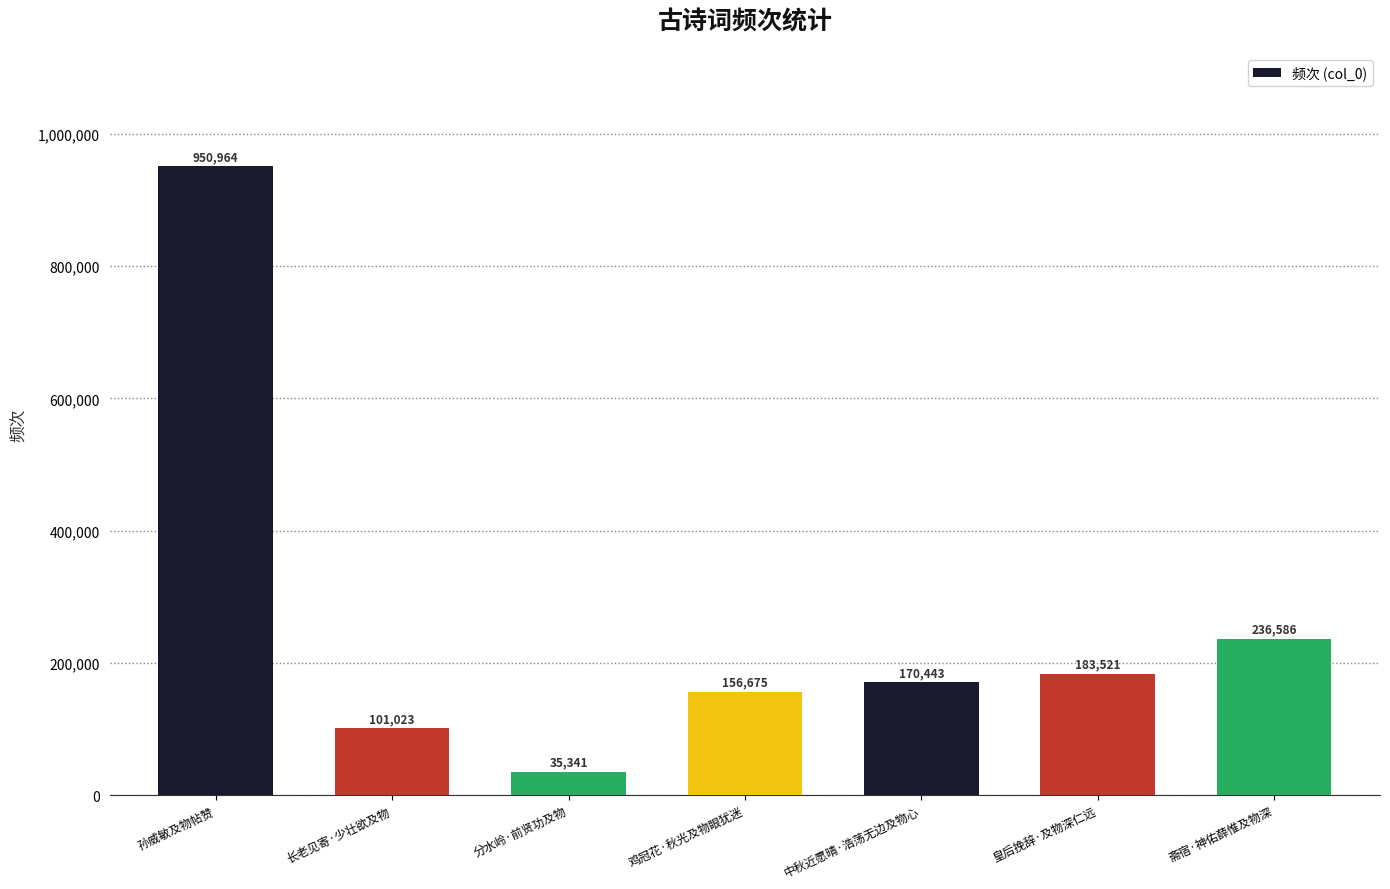

Rank the categories by value from highest to lowest.

孙威敏及物帖赞, 斋宿·神佑薛惟及物深, 皇后挽辞·及物深仁远, 中秋近愿晴·浩荡无边及物心, 鸡冠花·秋光及物眼犹迷, 长老见寄·少壮欲及物, 分水岭·前贤功及物